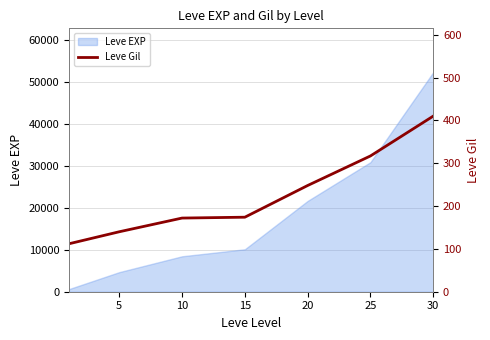

What is the highest value of the Leve EXP series?

52220